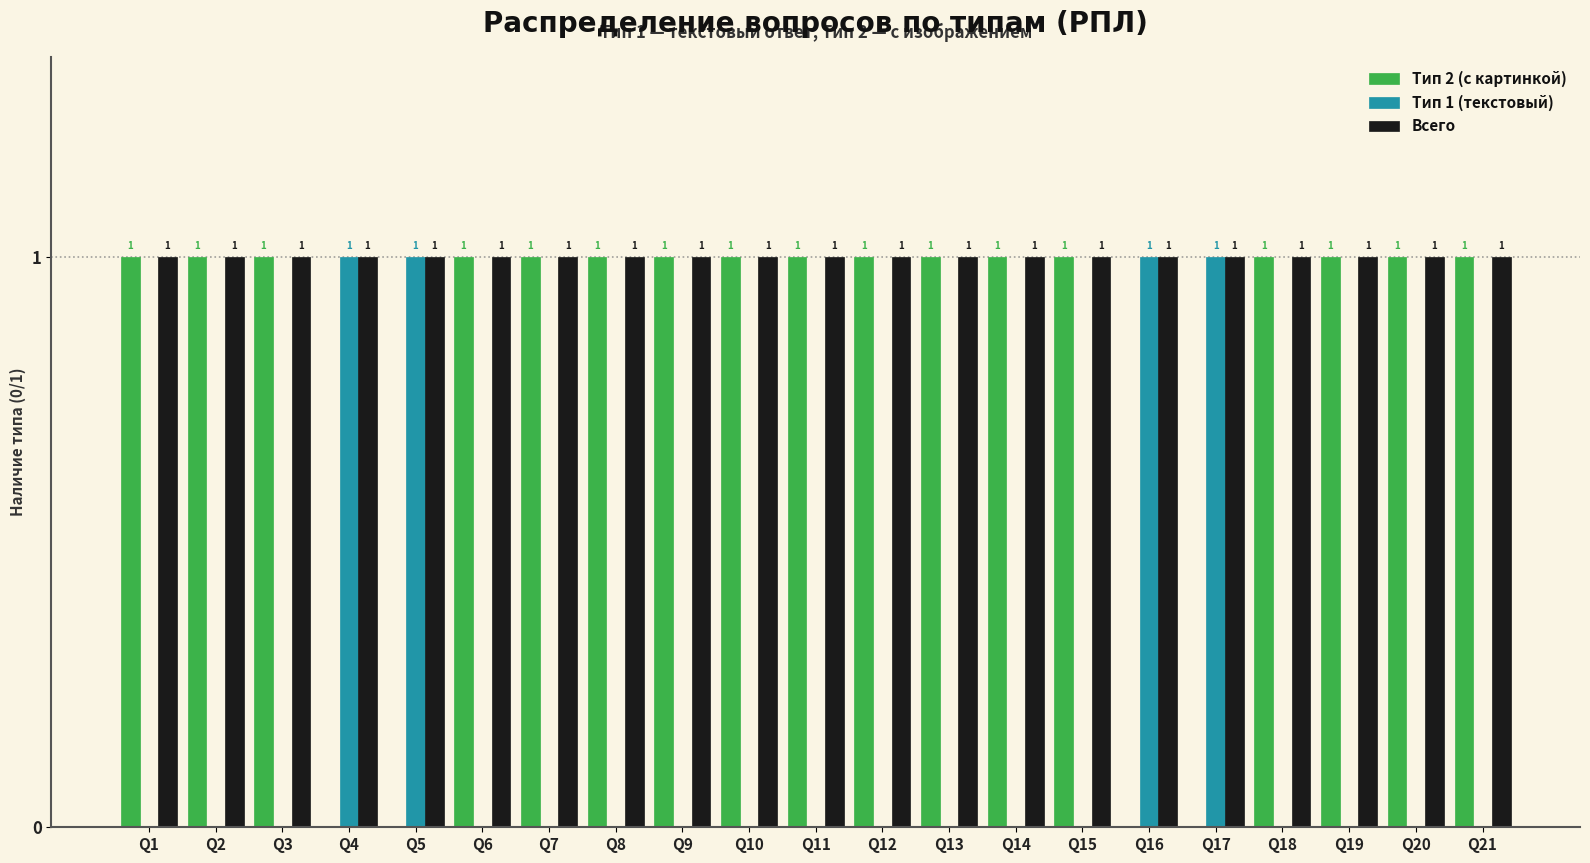

Is it true that Всего equals 1 at Q17?

True